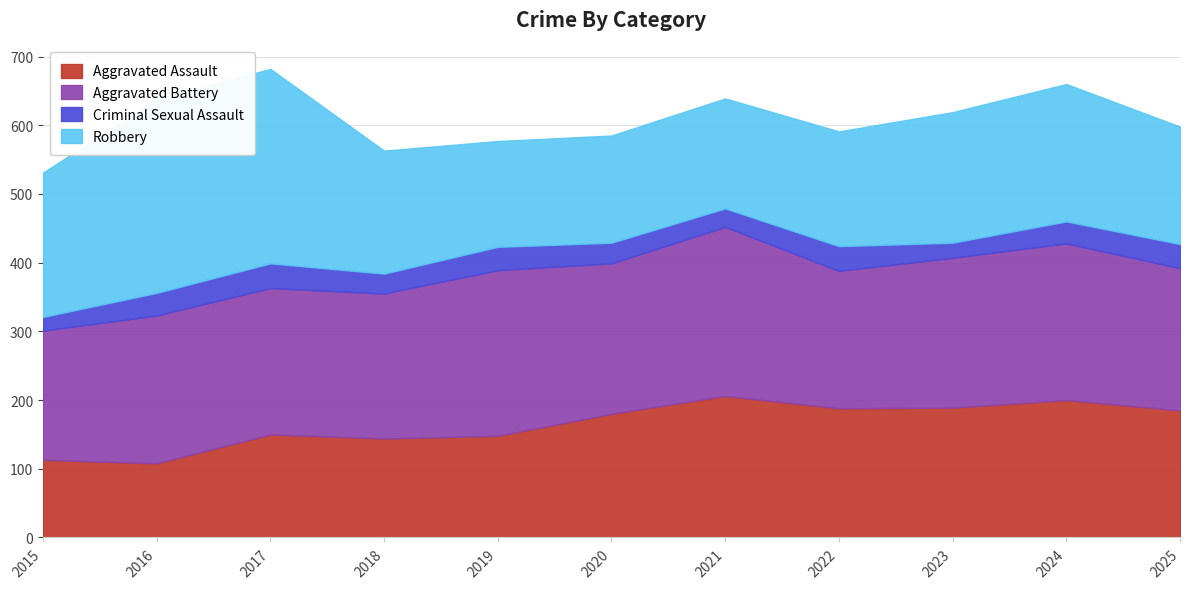

True or false: Robbery and Criminal Sexual Assault intersect in this chart.

False